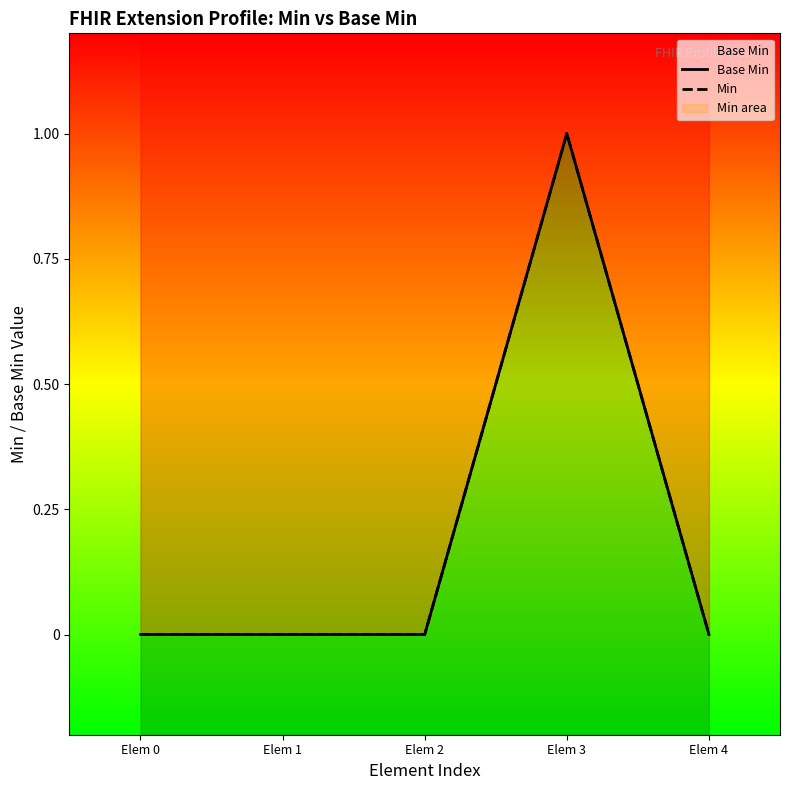

What is the sum of the Base Min values at Elem 3 and Elem 4?

1